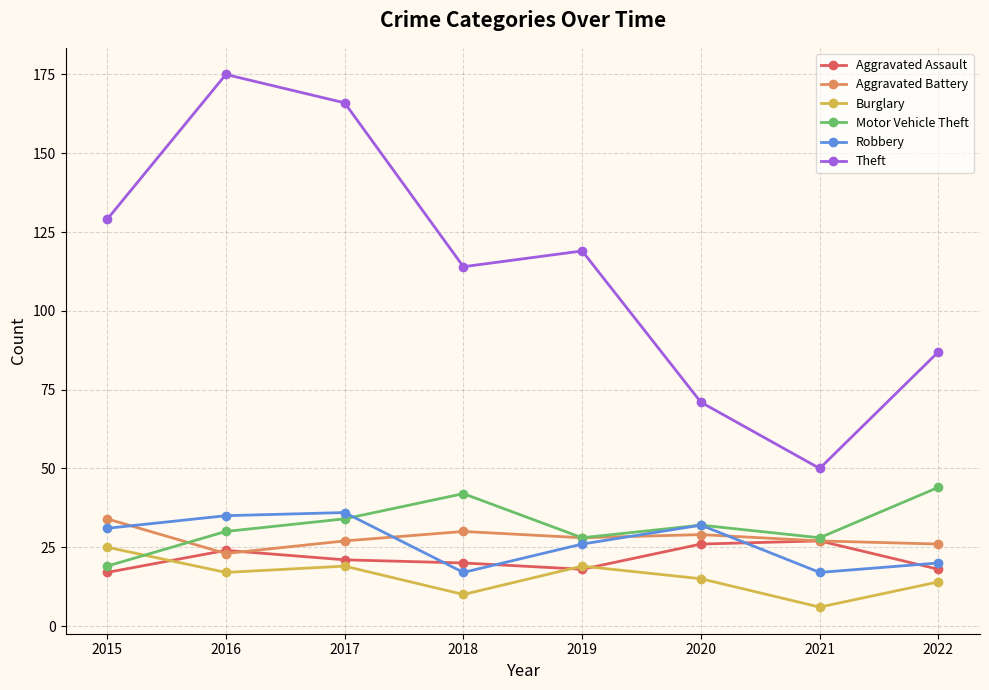

How many interior local valleys does the Burglary series have?

3